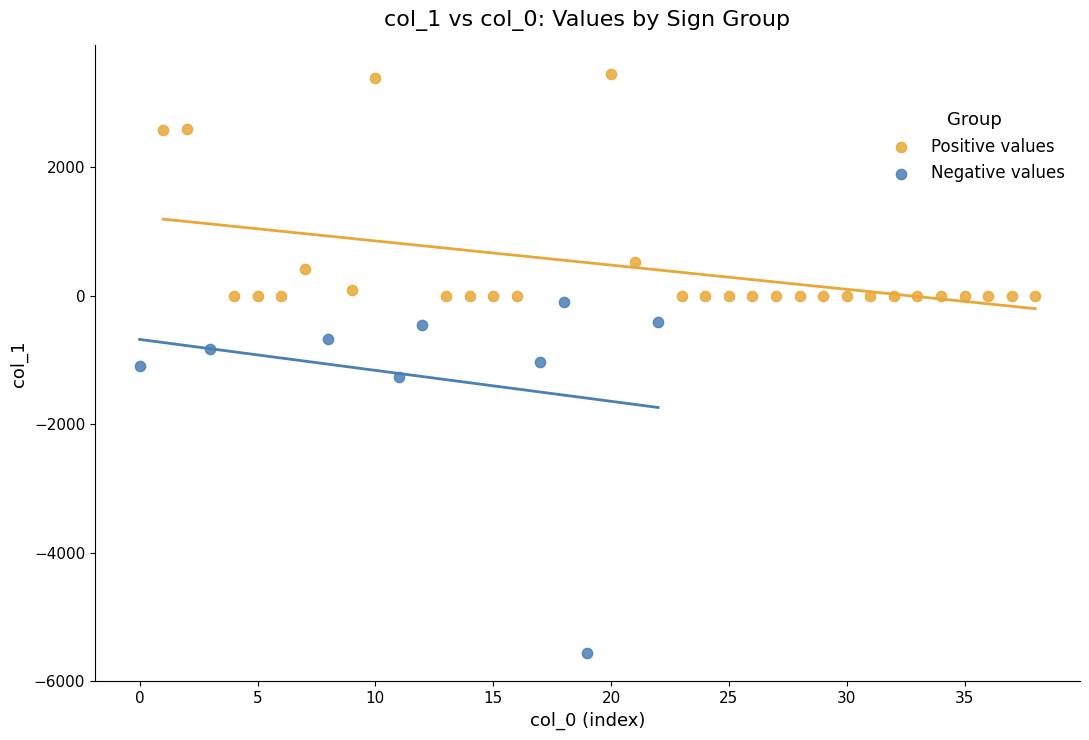

Which series has the widest spread of Y values?

Negative values